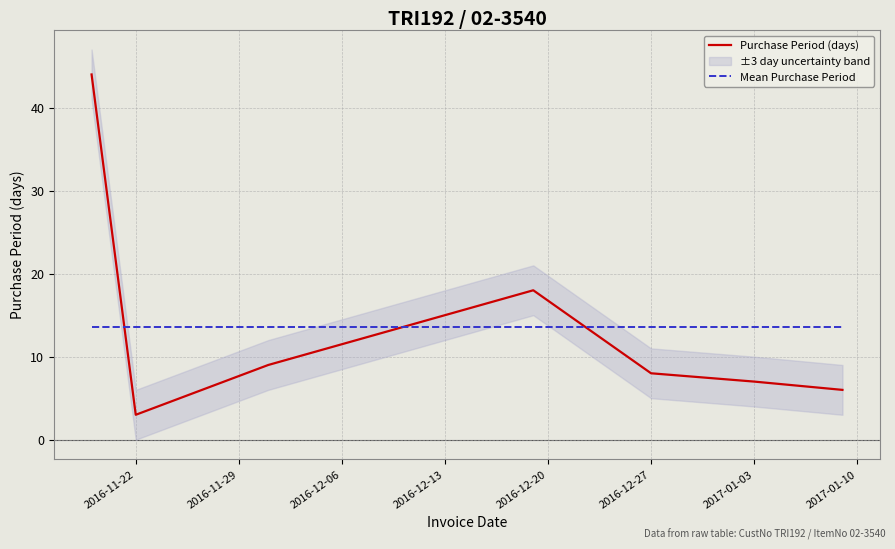

How many intersections are there between Mean Purchase Period and Purchase Period (days)?

3